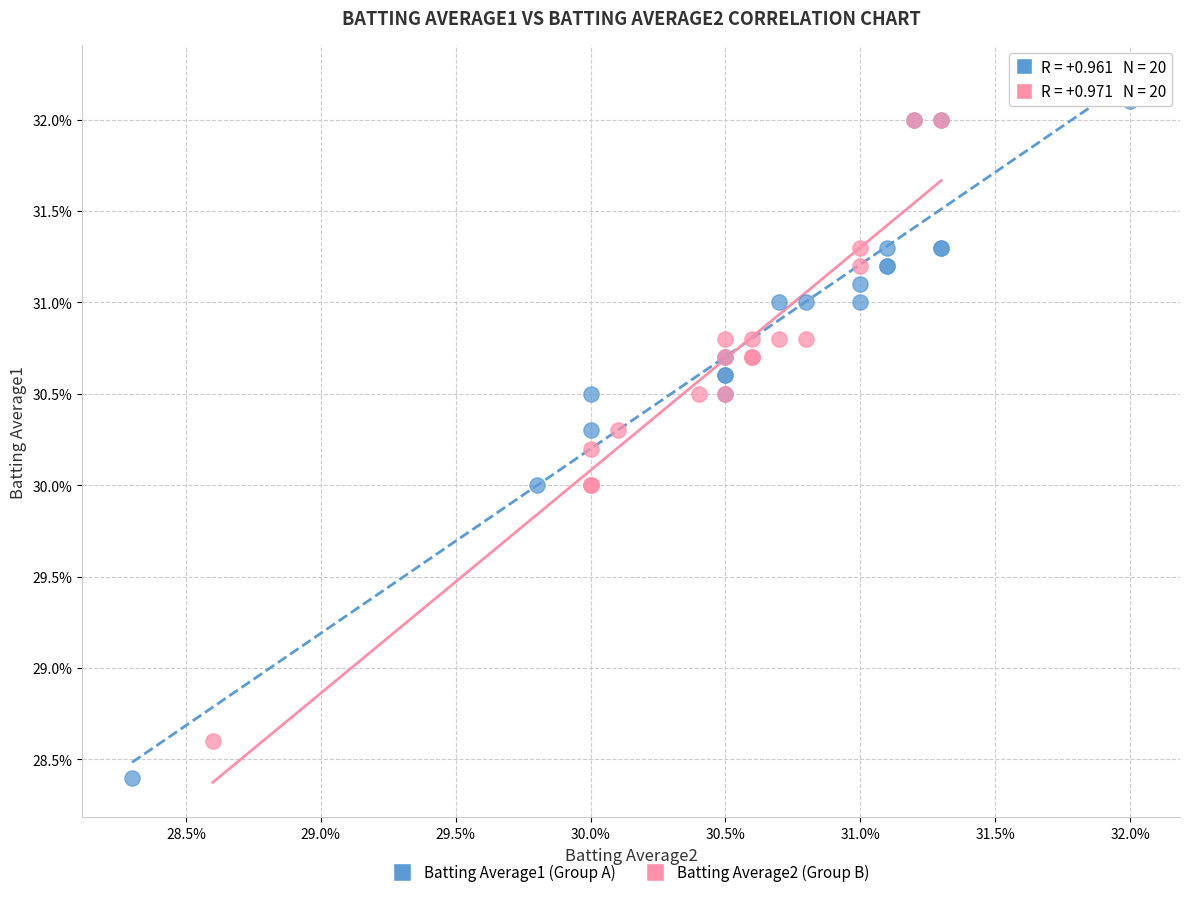

Which series contains the highest Y value?

Batting Average1 (Group A)